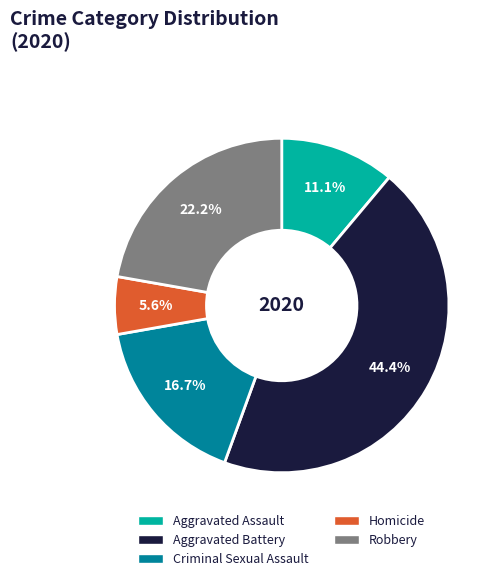

Which category has the smallest portion of the pie?

Homicide